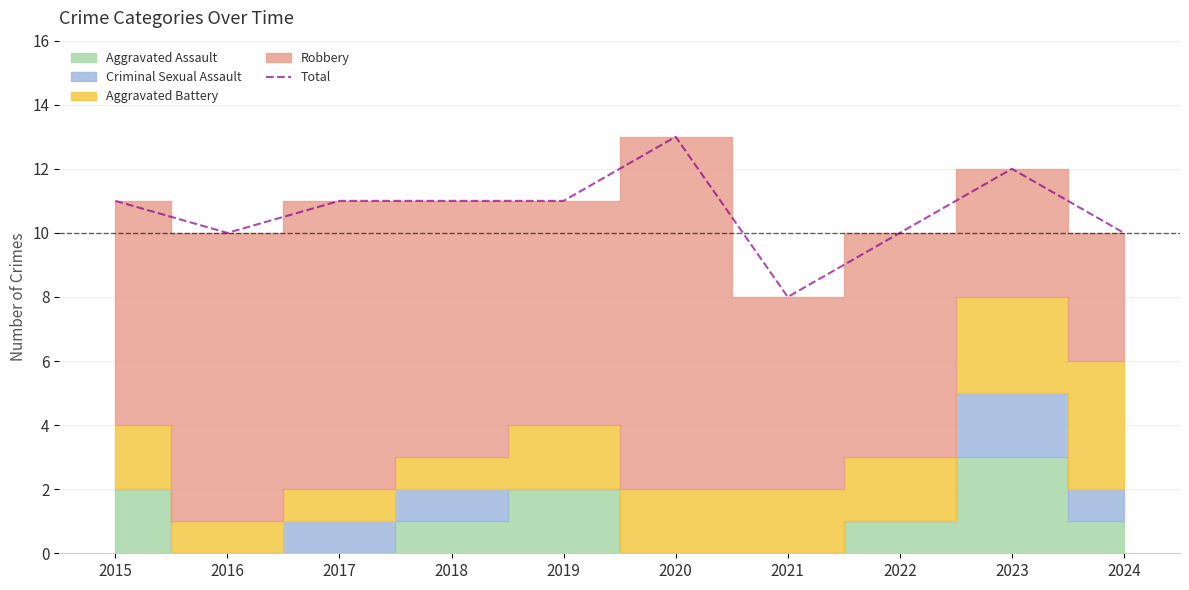

Reading left to right, transcribe all the data shown in this chart.

2015=11	2016=10	2017=11	2018=11	2019=11	2020=13	2021=8	2022=10	2023=12	2024=10